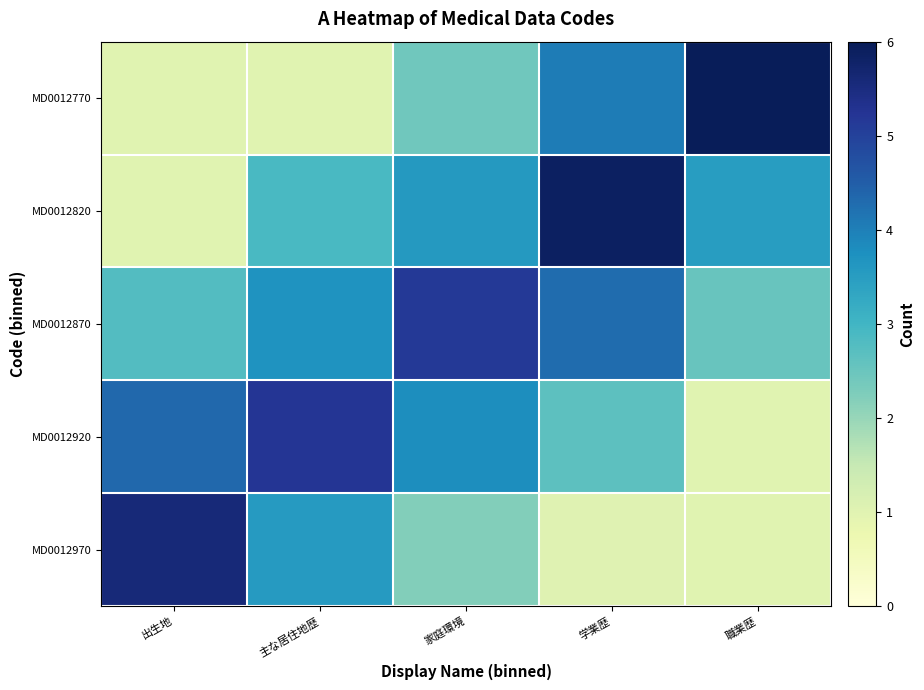

At which category does the chart reach its minimum across all series?

出生地